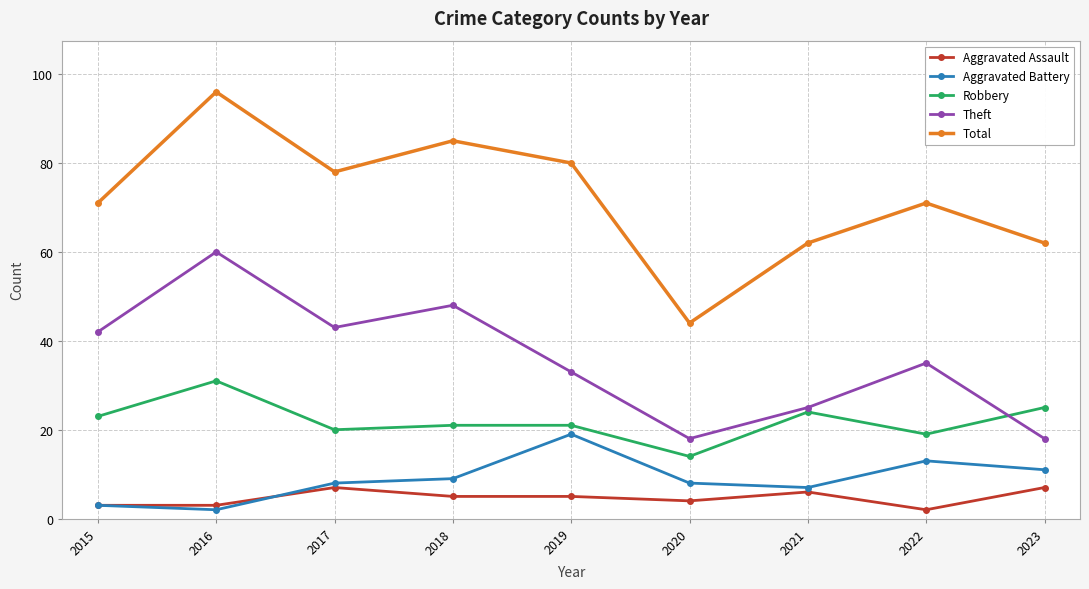

Reading left to right, list all the values displayed in this chart.

Aggravated Assault: 3	3	7	5	5	4	6	2	7
Aggravated Battery: 3	2	8	9	19	8	7	13	11
Robbery: 23	31	20	21	21	14	24	19	25
Theft: 42	60	43	48	33	18	25	35	18
Total: 71	96	78	85	80	44	62	71	62